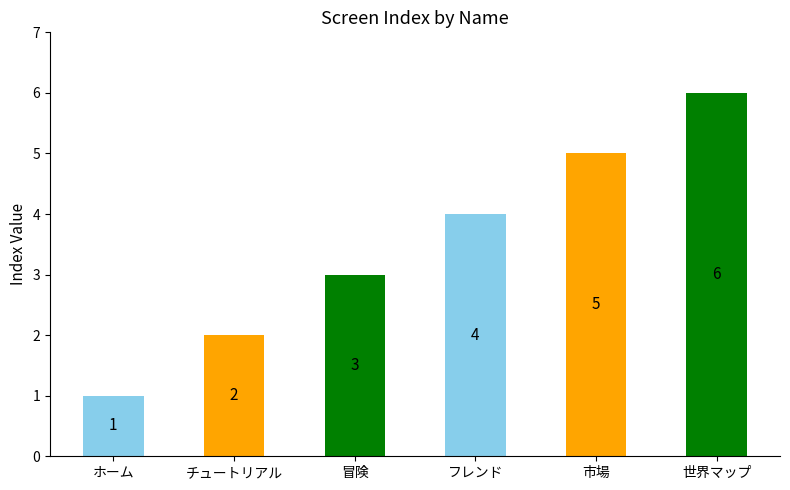

How many series are shown in this chart?

1